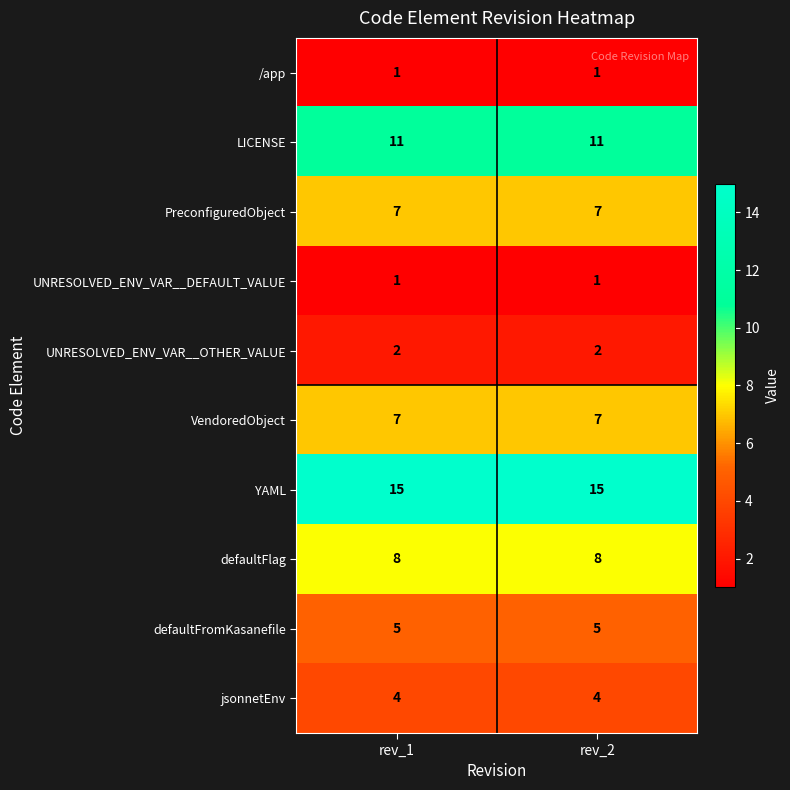

The value of UNRESOLVED_ENV_VAR__OTHER_VALUE at rev_1 is 2. True or false?

True